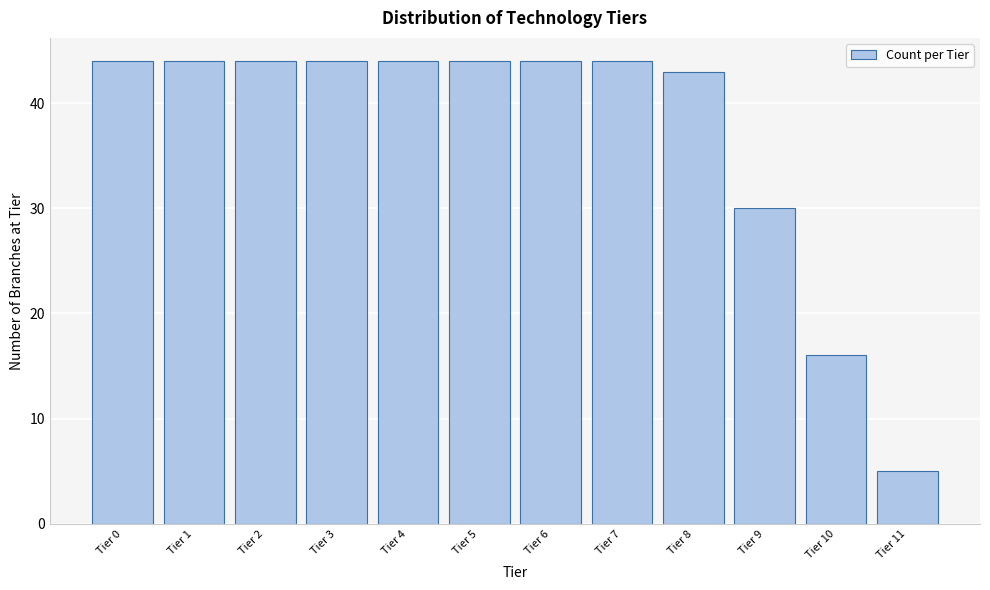

Reading left to right, what are all the values shown in this chart?

Tier 0=44	Tier 1=44	Tier 2=44	Tier 3=44	Tier 4=44	Tier 5=44	Tier 6=44	Tier 7=44	Tier 8=43	Tier 9=30	Tier 10=16	Tier 11=5